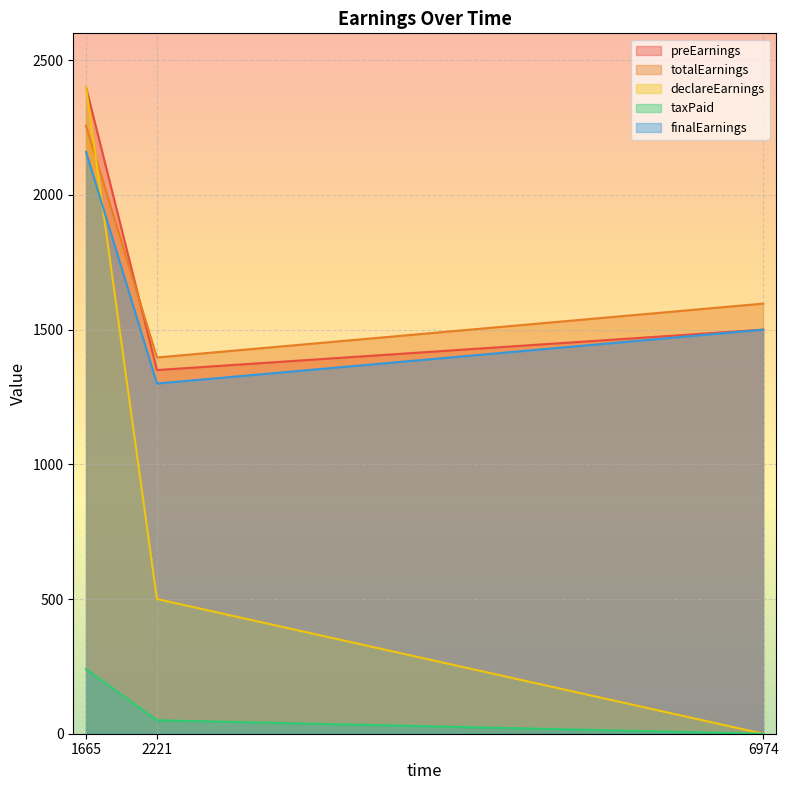

Rank the categories by preEarnings value from lowest to highest.

2221, 6974, 1665